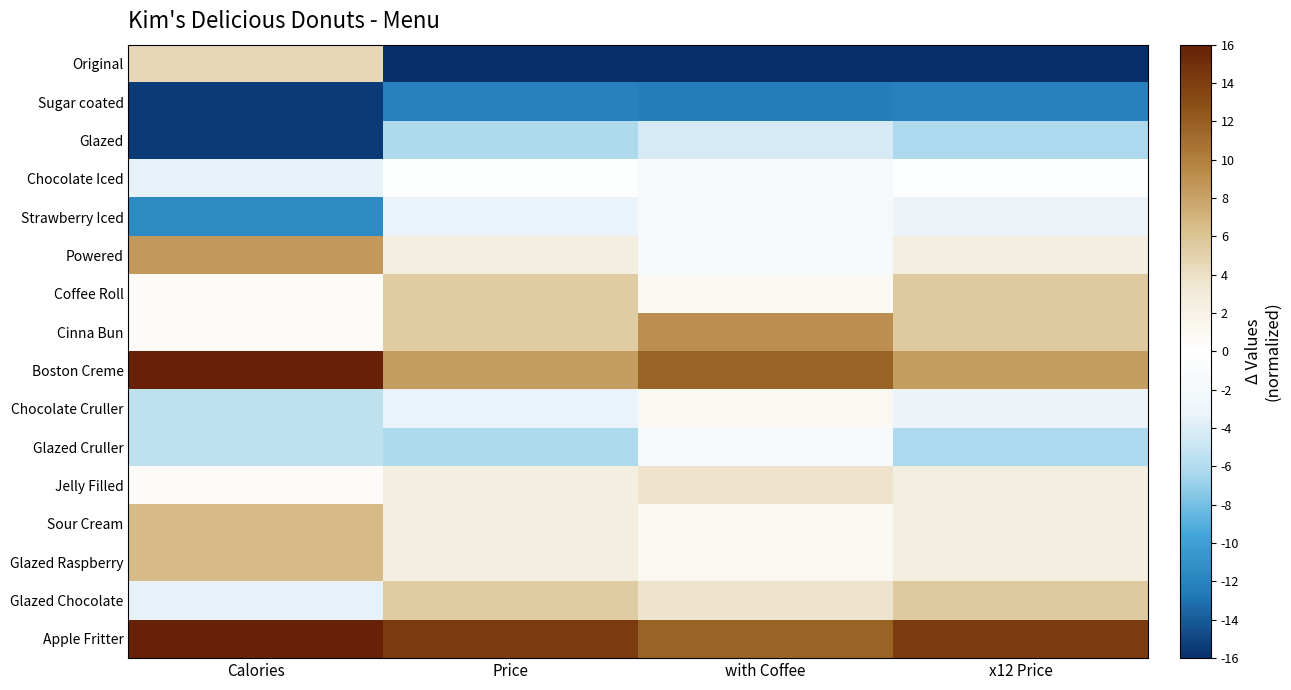

Rank the series by their maximum value, from lowest to highest.

Sugar coated, Glazed, Strawberry Iced, Glazed Cruller, Chocolate Iced, Chocolate Cruller, Jelly Filled, Original, Coffee Roll, Glazed Chocolate, Sour Cream, Glazed Raspberry, Powered, Cinna Bun, Boston Creme, Apple Fritter